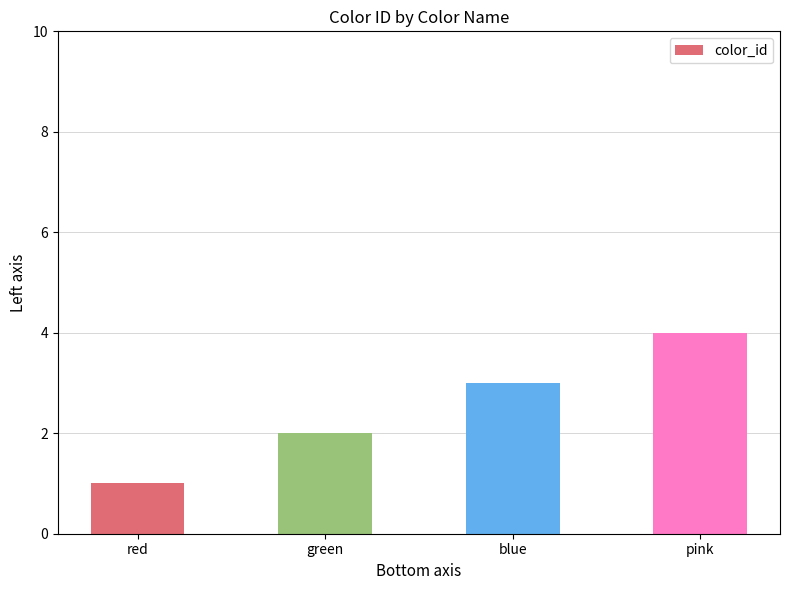

What position from the right is pink?

1